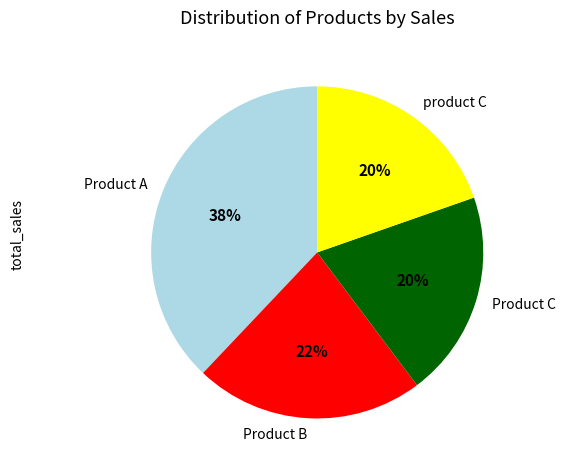

Is the sum of Product C and Product B greater than half?

No